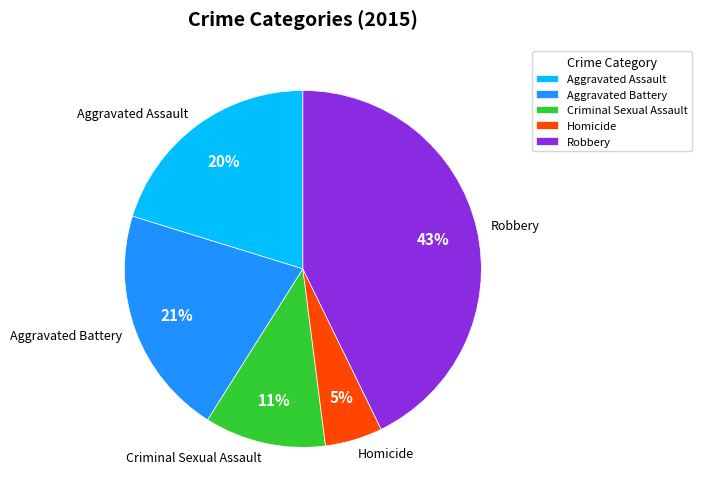

Which slice is the smallest?

Homicide